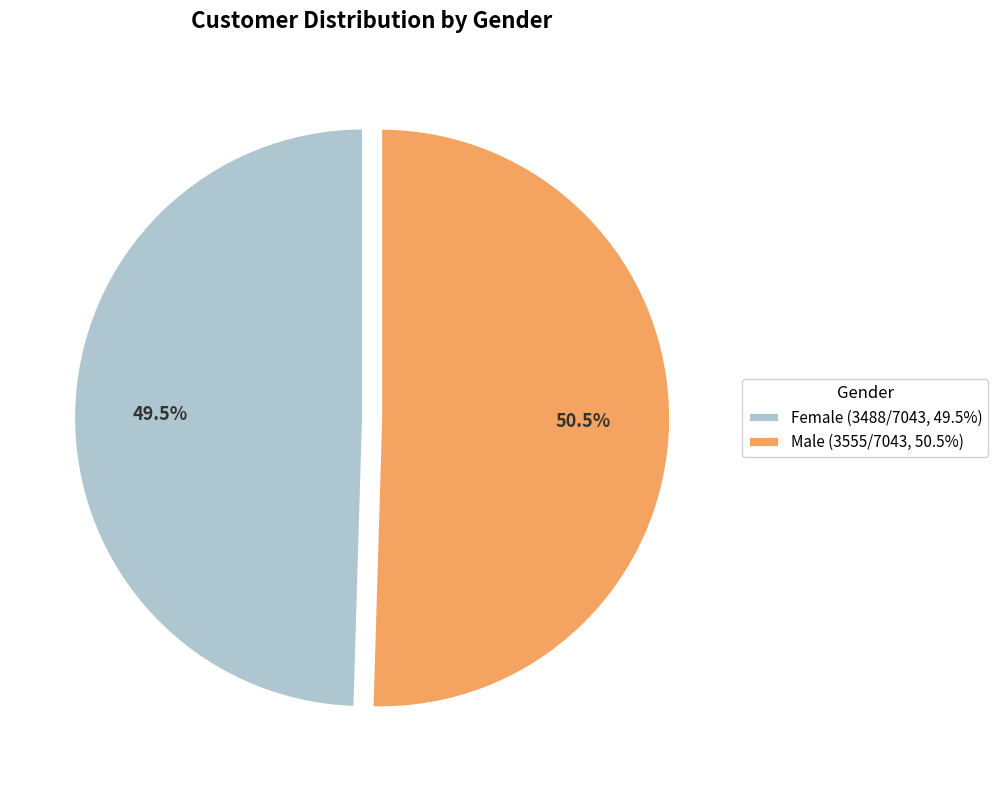

Which slice is the largest?

Male